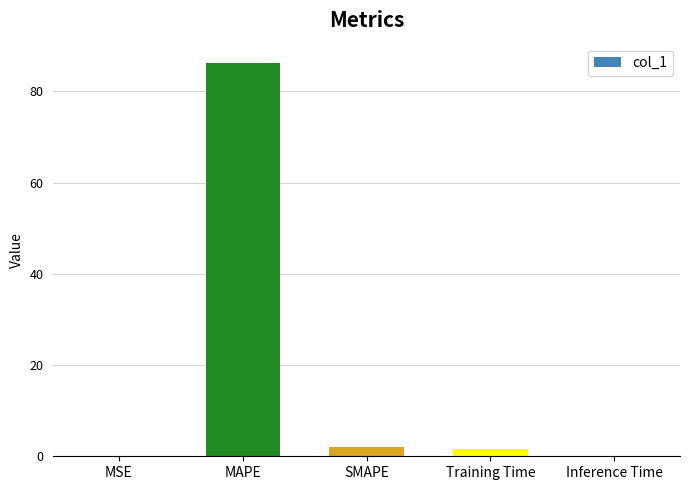

Are the bars grouped side by side (vs. stacked)?

No